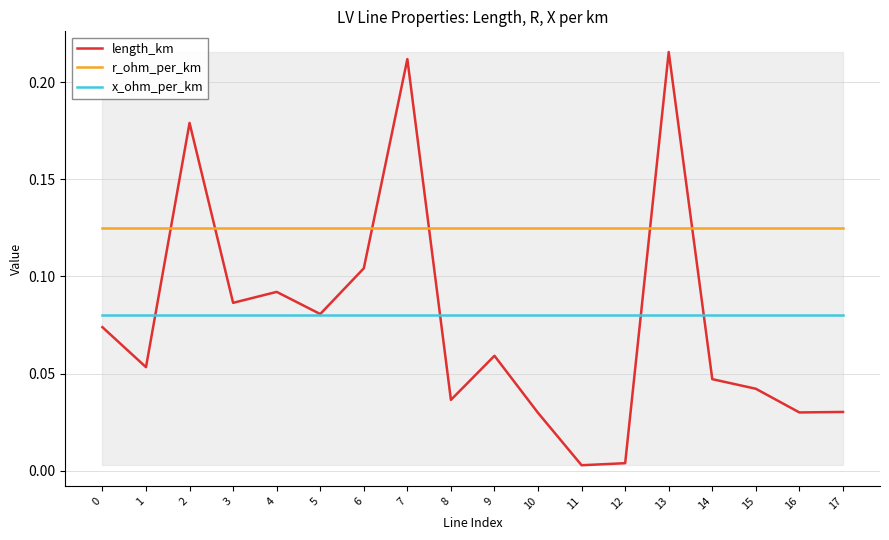

How many lines are shown in the chart?

3